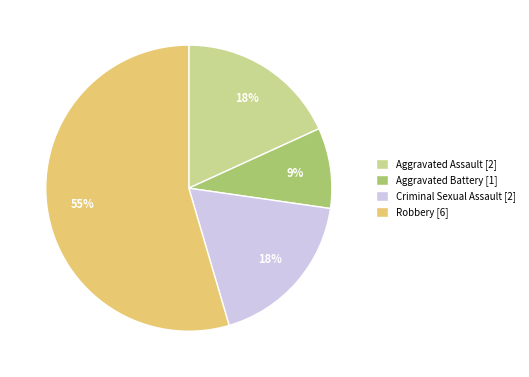

Is it true that Criminal Sexual Assault is 18% of the pie?

True